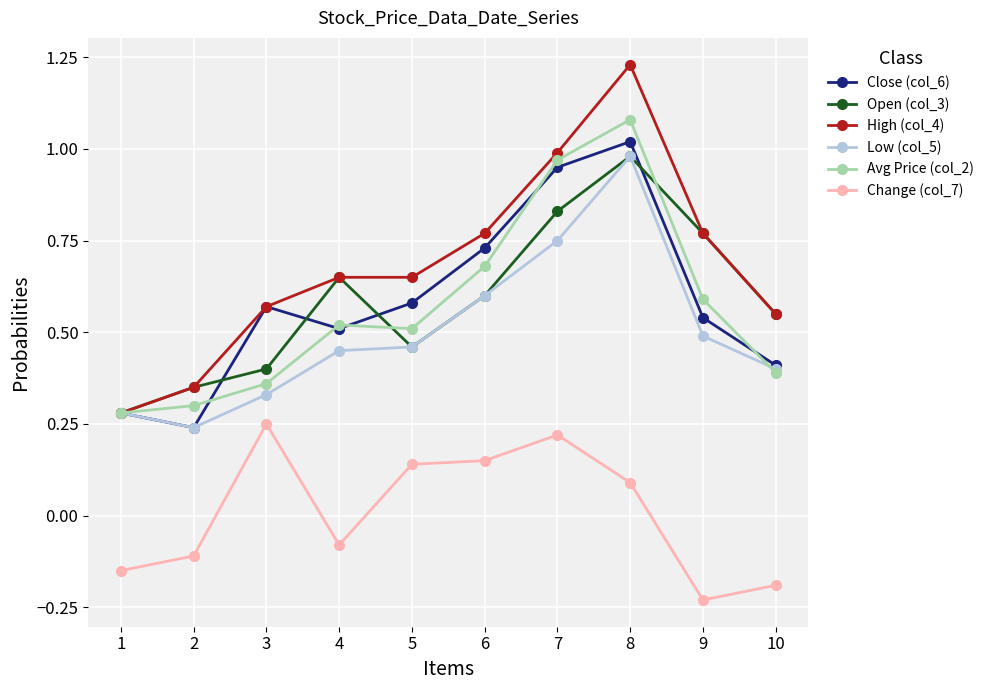

What is the total value across all series at 9?

2.9